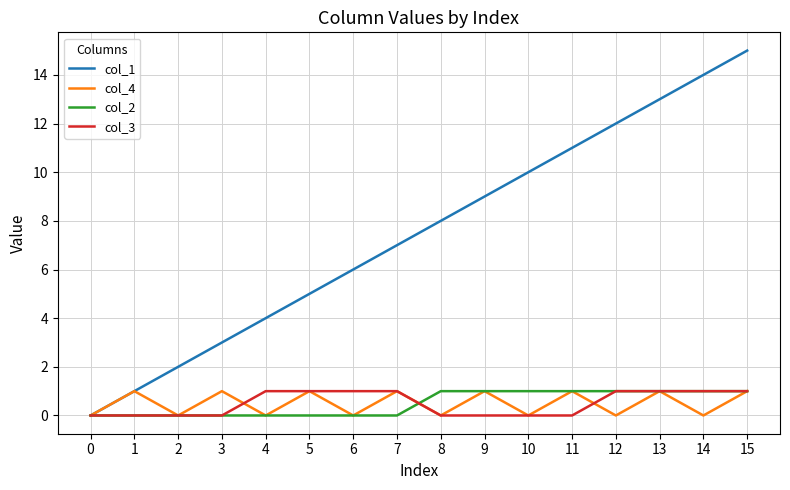

Which series changed the most between 3 and 8?

col_1